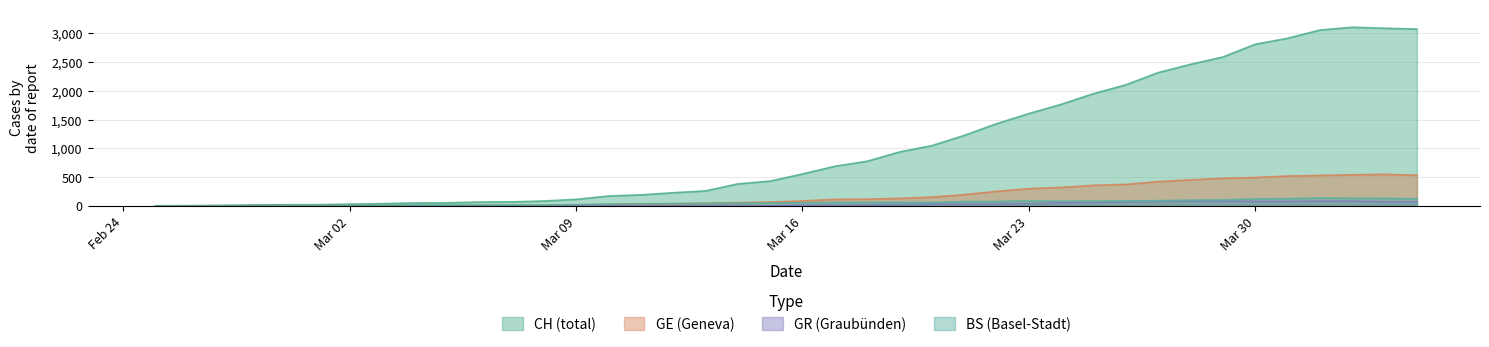

How many data points in CH are above 553?

19